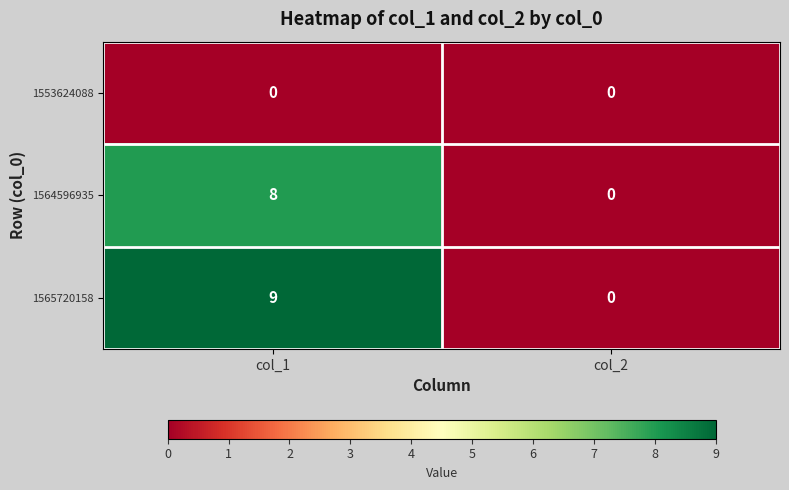

What is the maximum value for 1564596935?

8